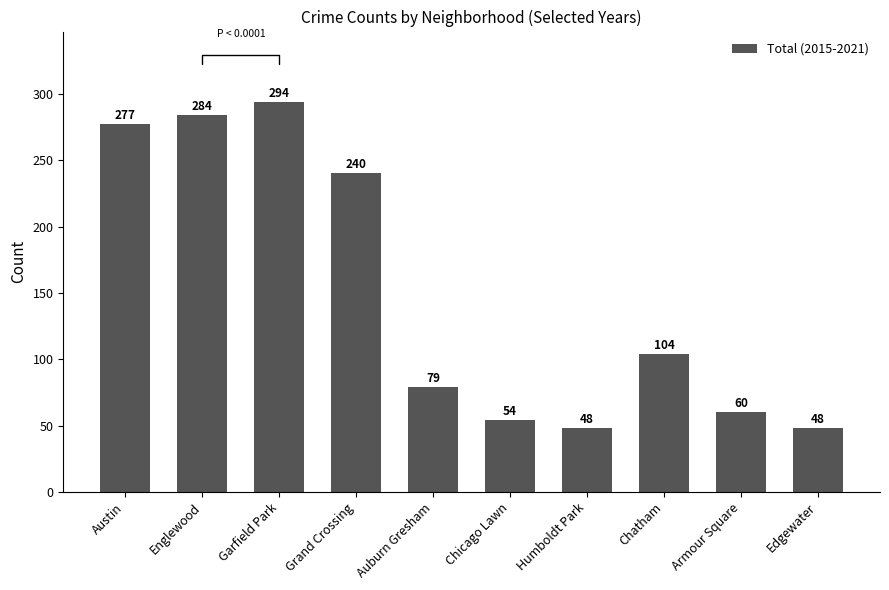

Reading left to right, list all the values displayed in this chart.

Austin=277	Englewood=284	Garfield Park=294	Grand Crossing=240	Auburn Gresham=79	Chicago Lawn=54	Humboldt Park=48	Chatham=104	Armour Square=60	Edgewater=48